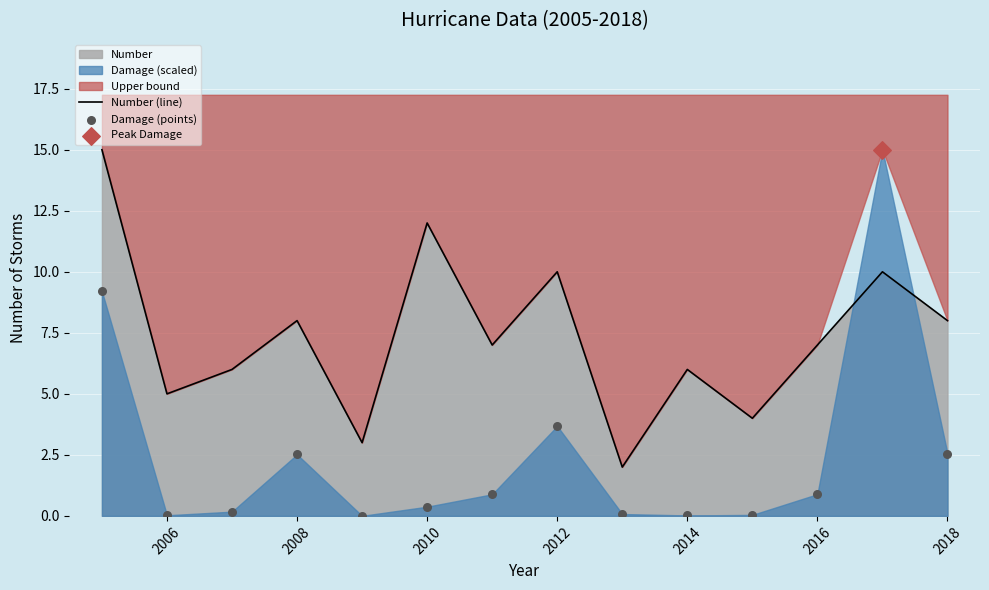

At how many categories does at least one series exceed 1?

14